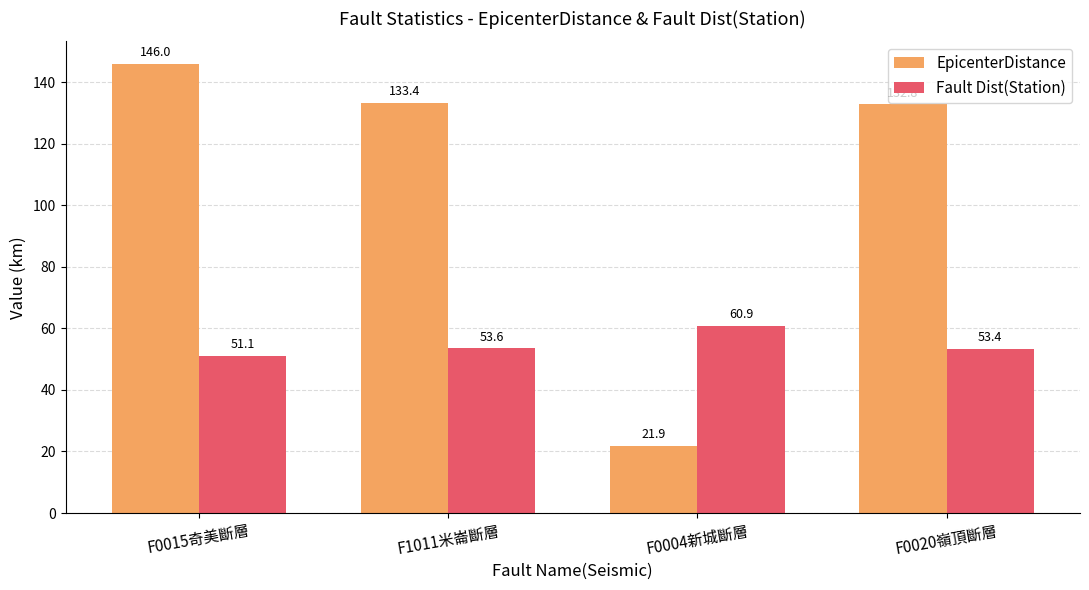

What is the maximum value shown in the chart?

146.0